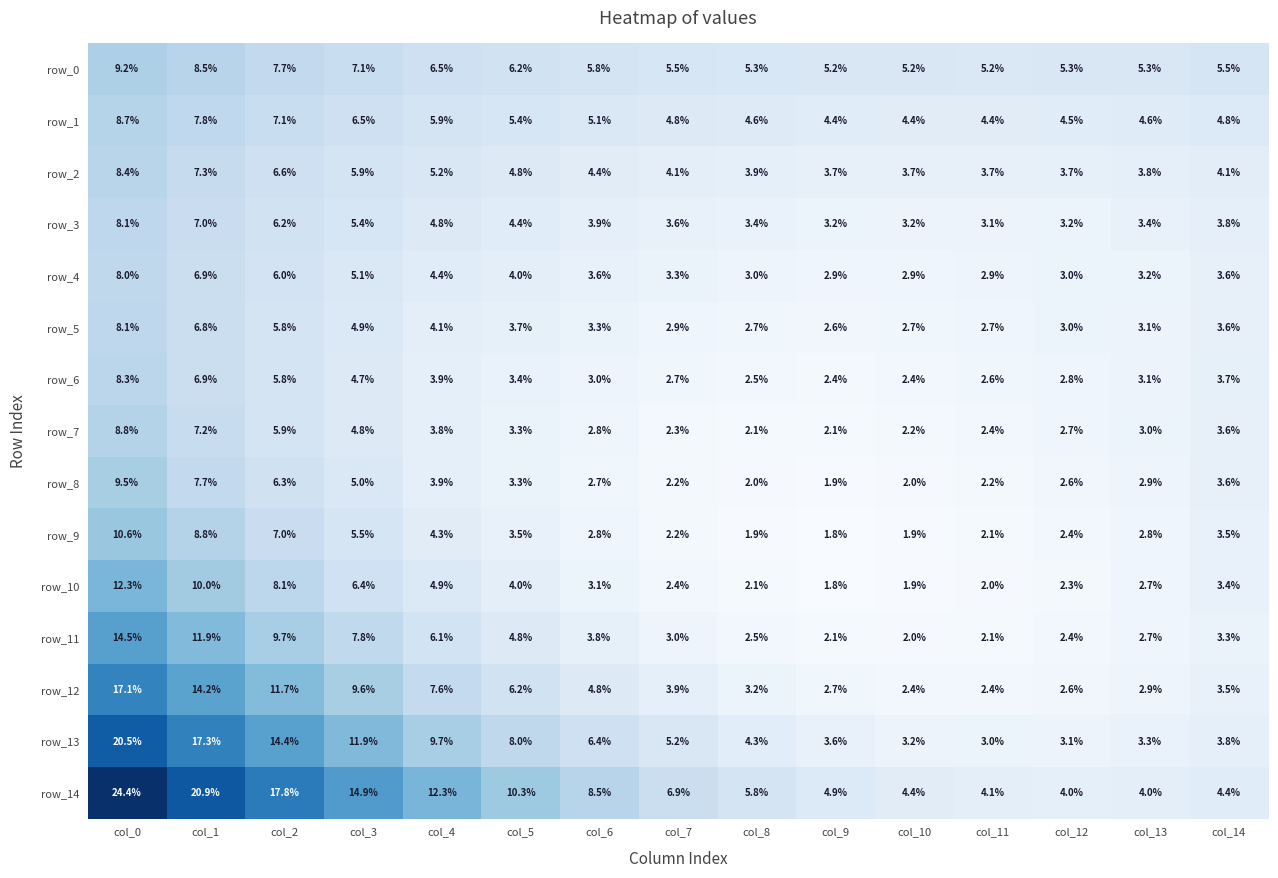

At which label is row_6 closest to 5?

col_3